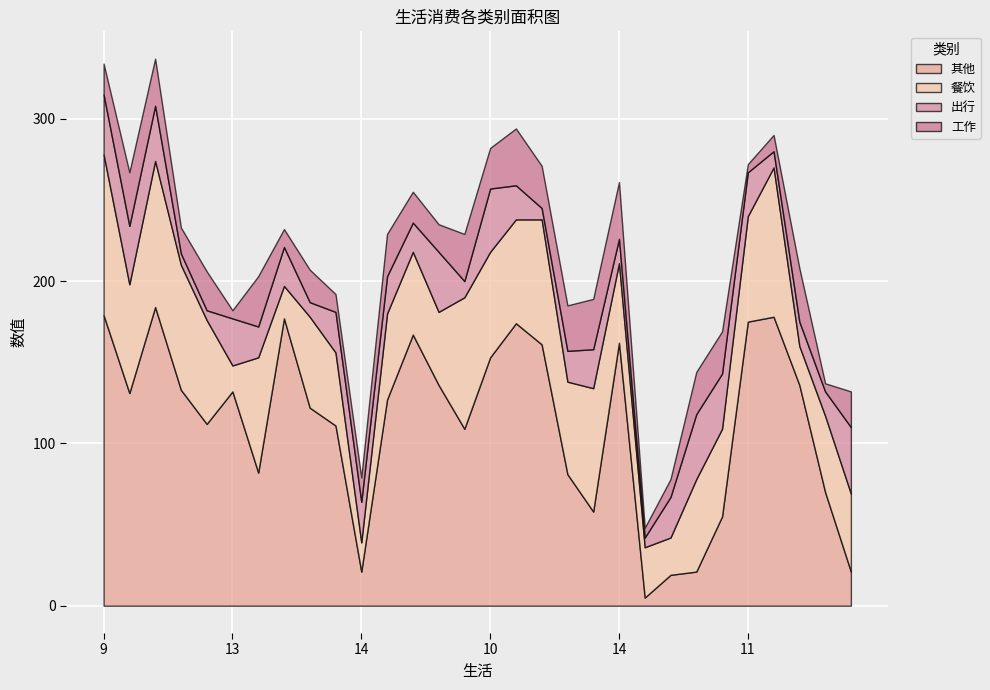

At which category is the sum across all series the highest?

14